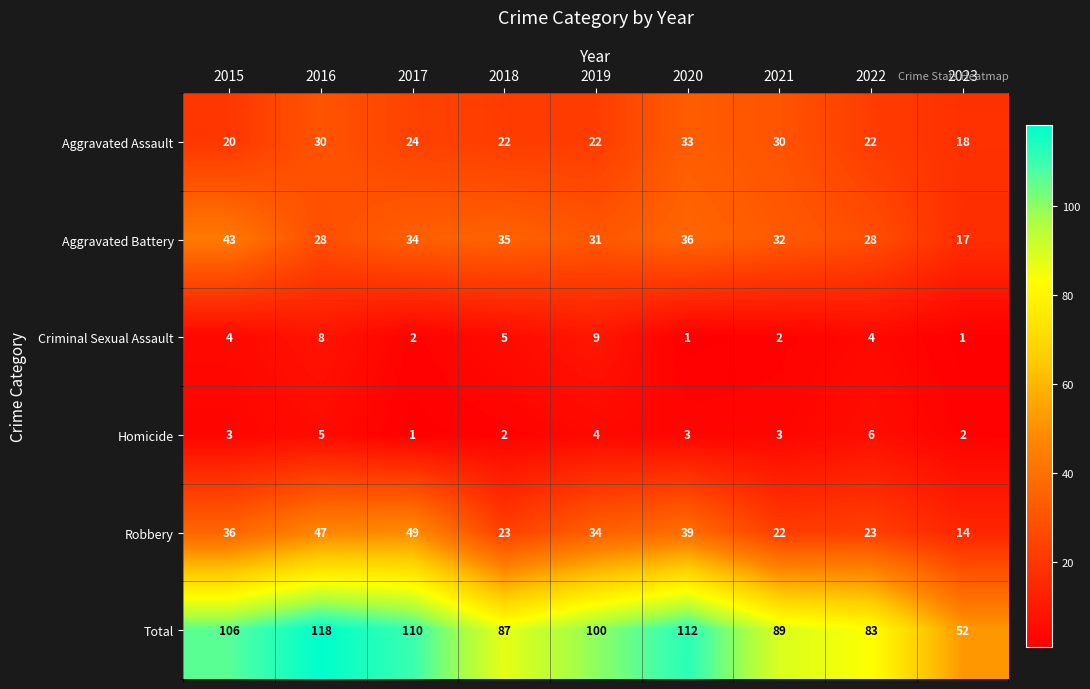

What is the spread (max minus min) of values at 2018?

85